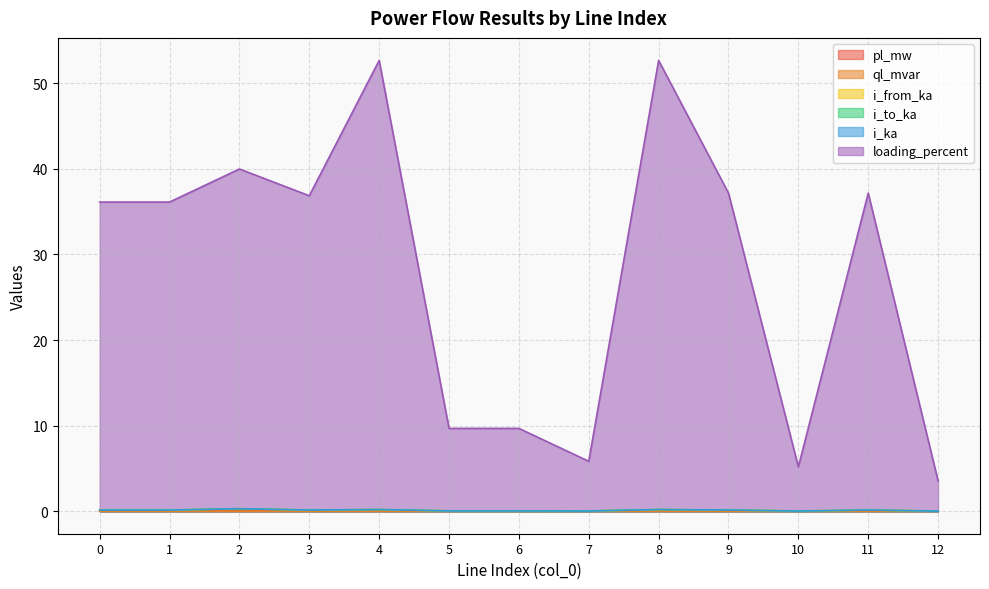

What is the total value across all series at 6?

9.8